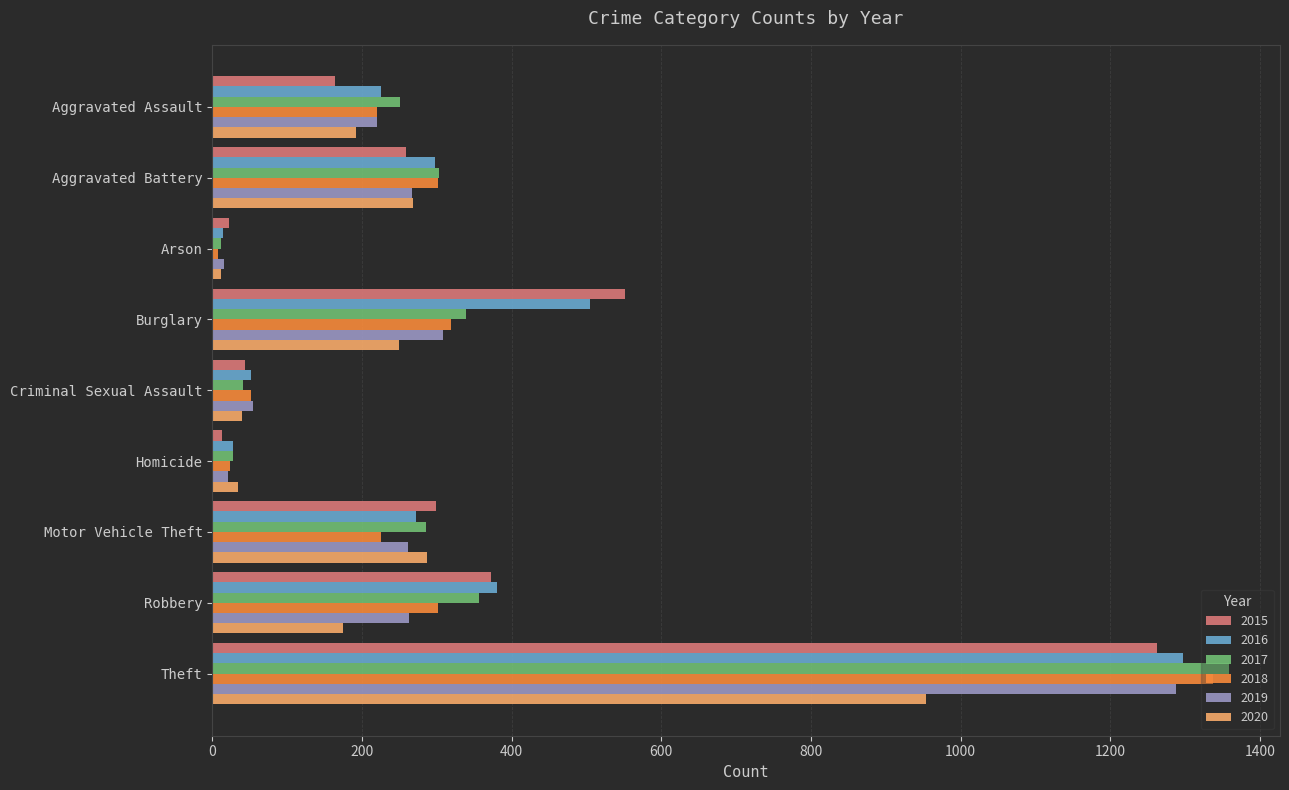

What is the difference between the maximum and minimum values in the 2017 series?

1347